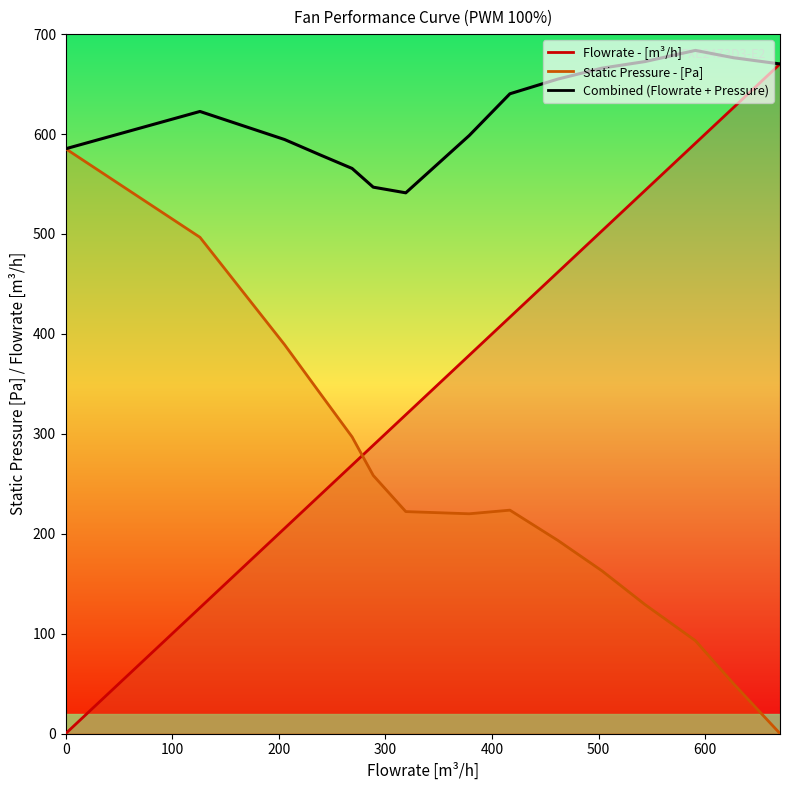

What is the smallest value displayed?

541.2